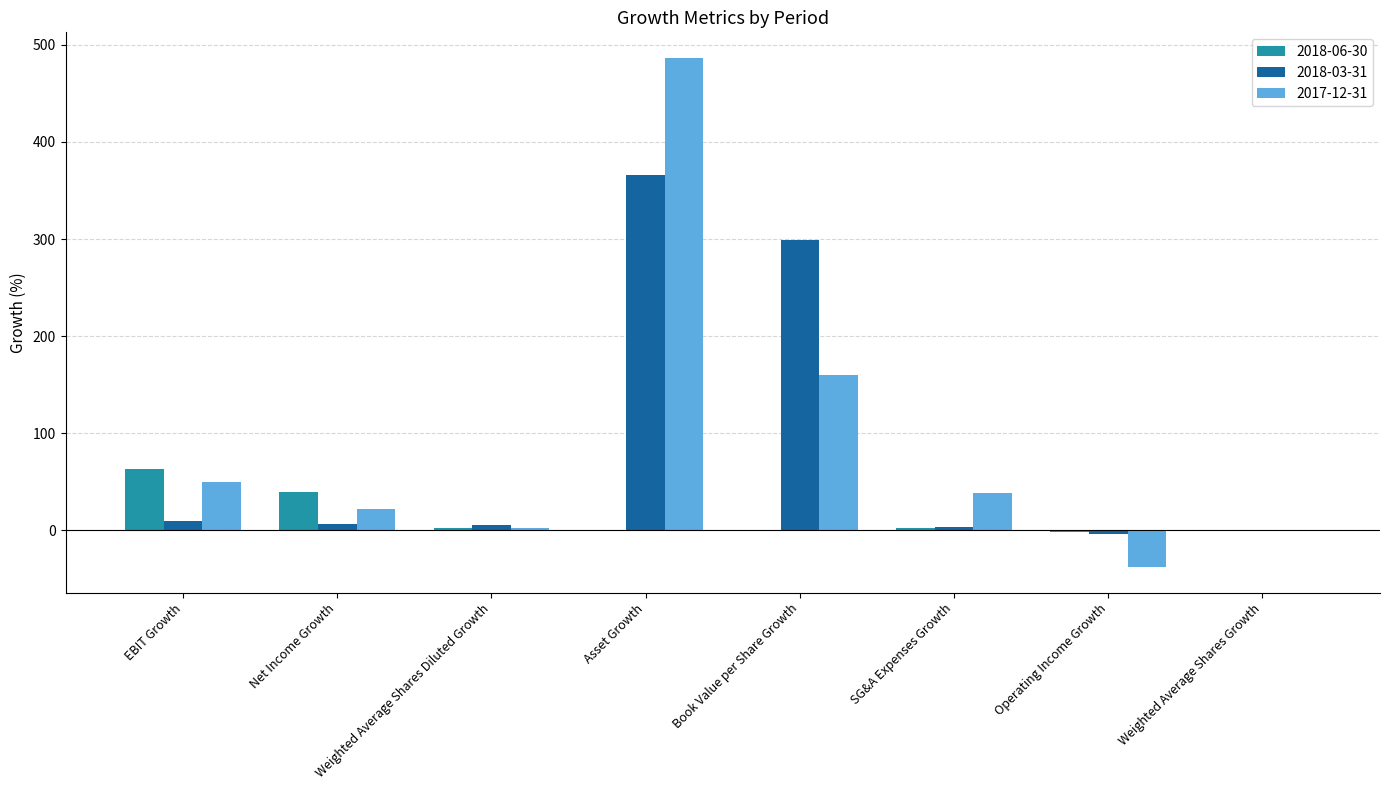

Count the number of data series in this chart.

3